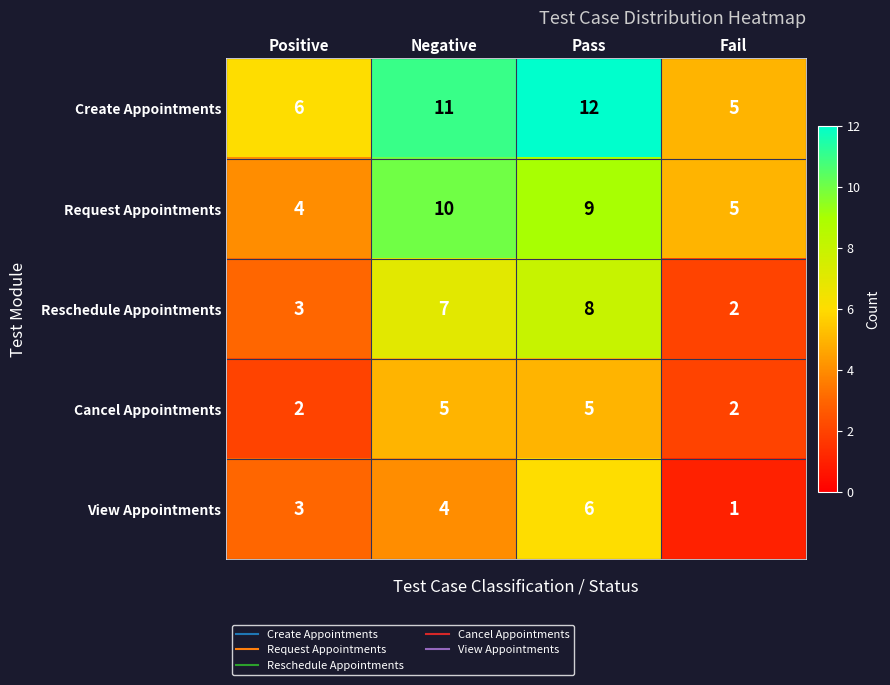

Rank the categories by Reschedule Appointments value from highest to lowest.

Pass, Negative, Positive, Fail